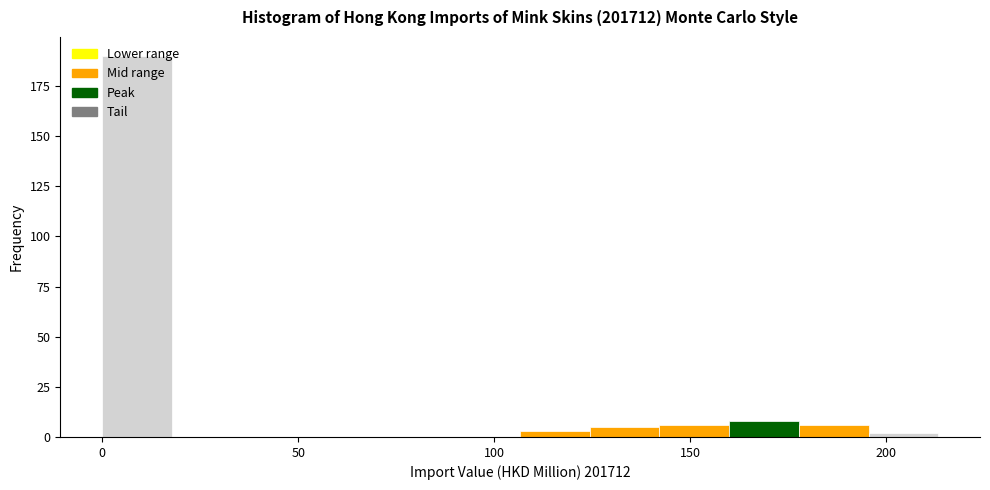

Read against the x-axis, roughly where is the centre of the tallest bar?

10